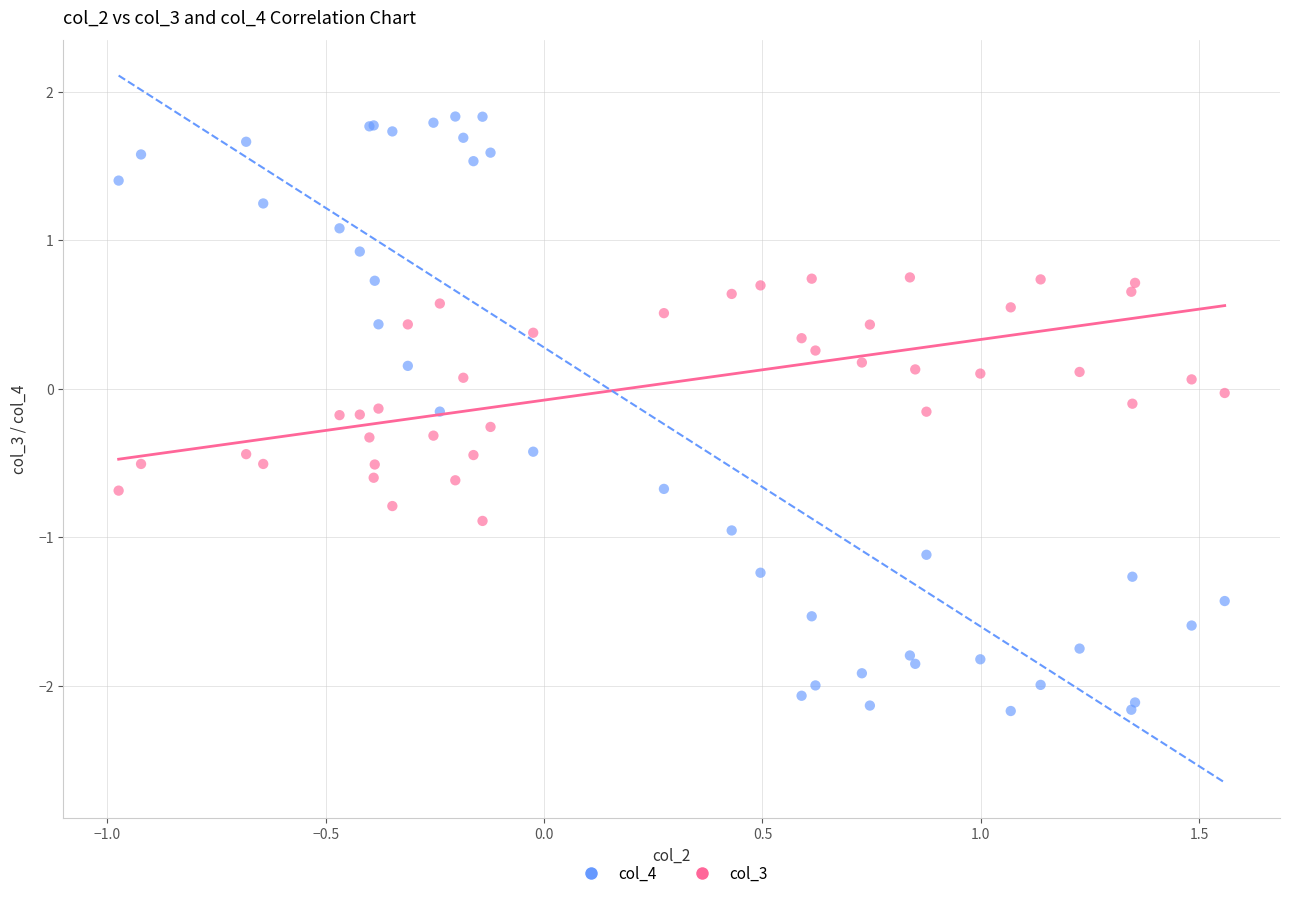

What is the X range (max minus min) for the scatter plot?

2.5